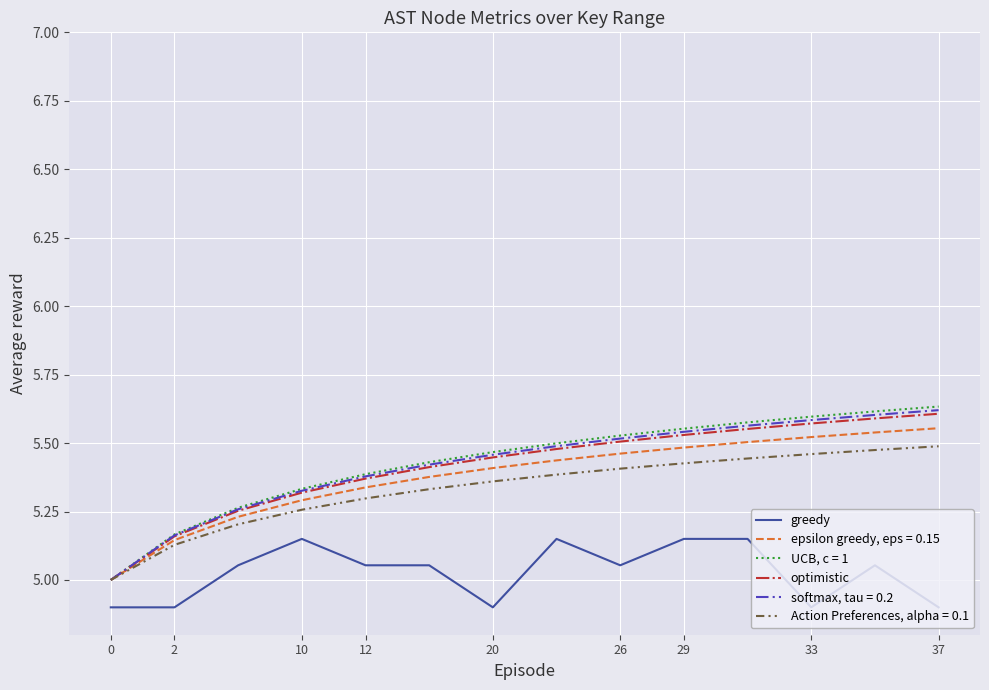

Which series has the largest range (max minus min)?

UCB, c = 1